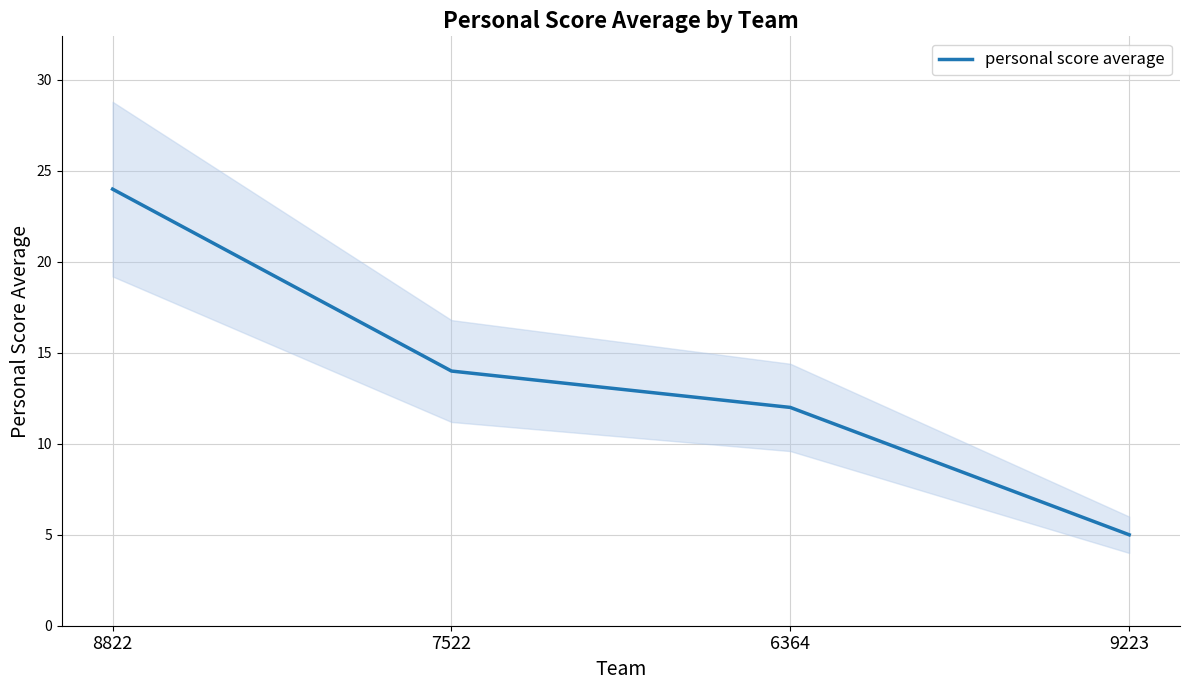

What is the ratio of the value at 7522 to the value at 9223?

2.8